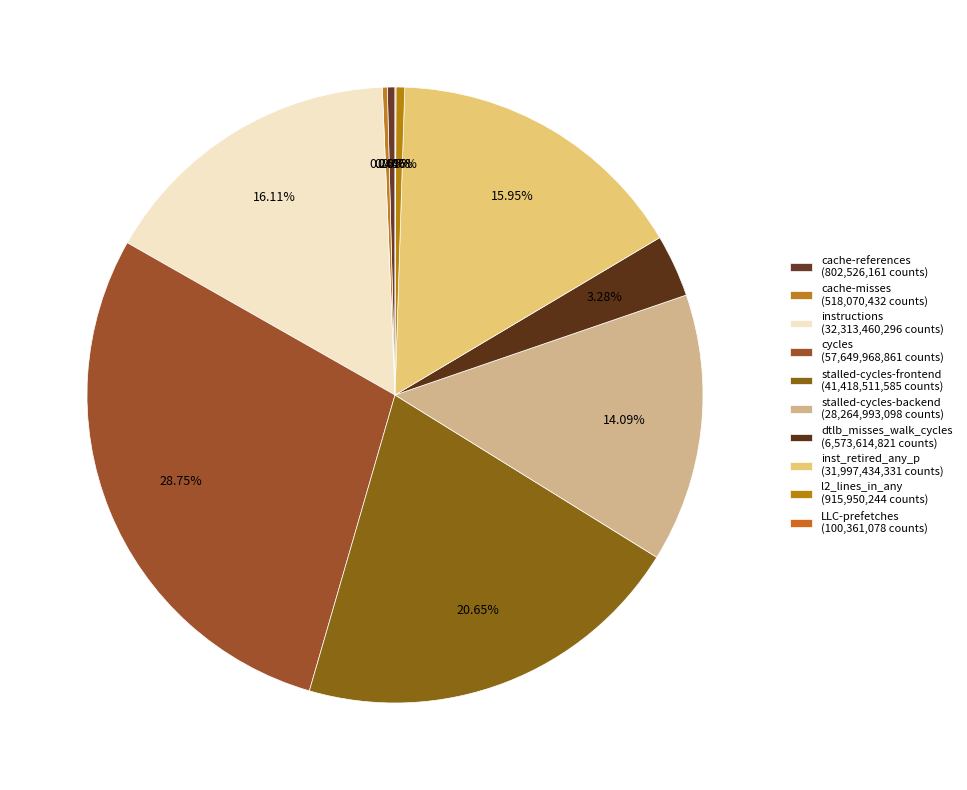

What portion of the pie excludes cache-references?

99.6%